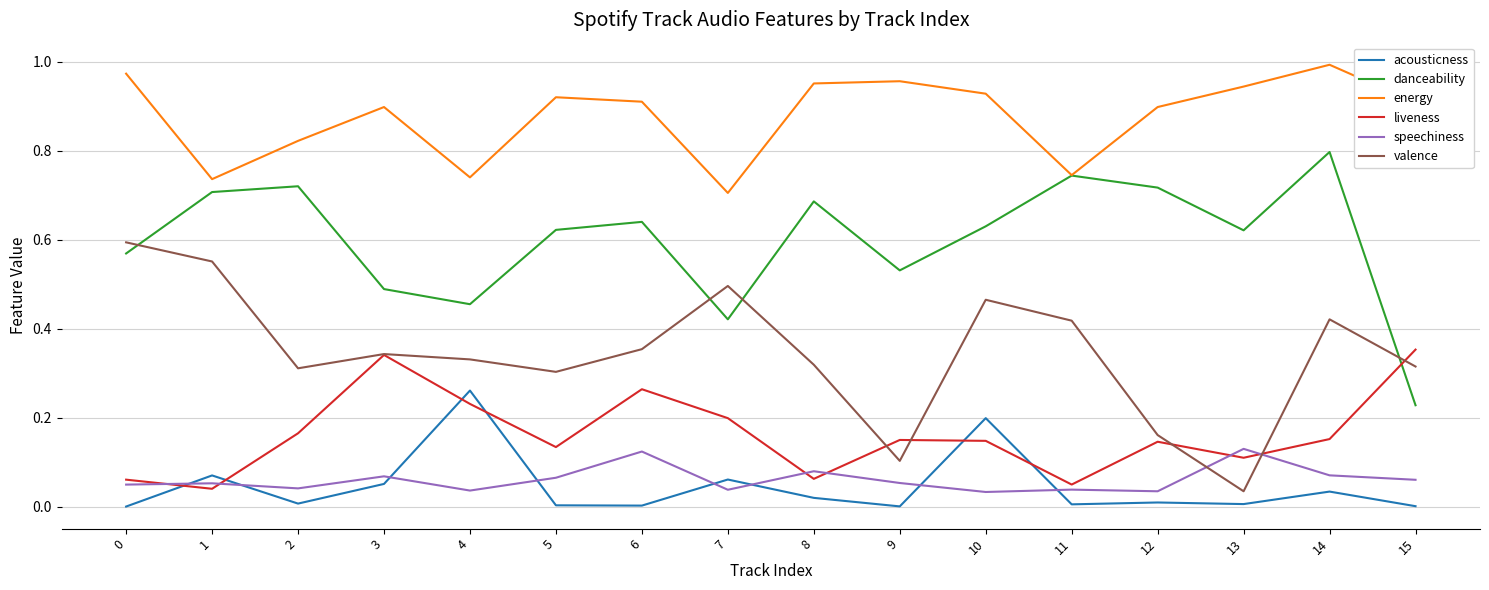

True or false: danceability and speechiness cross at least once.

False